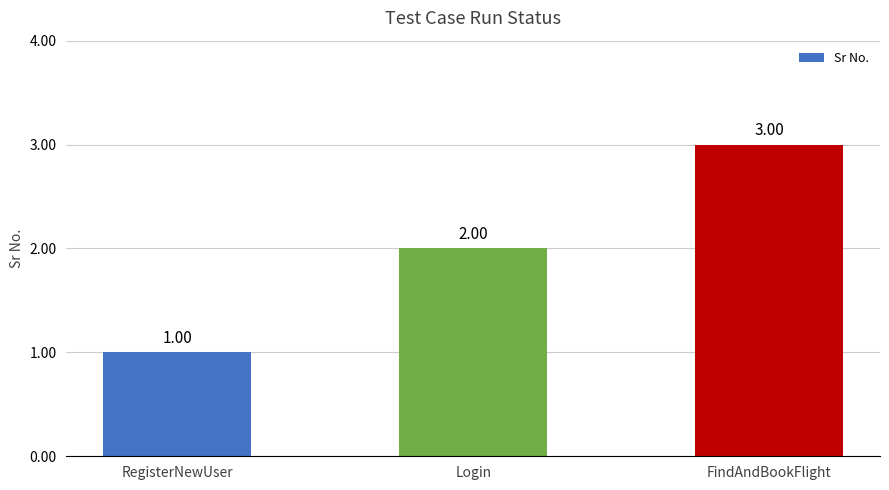

Which category has the lowest value across all series?

RegisterNewUser